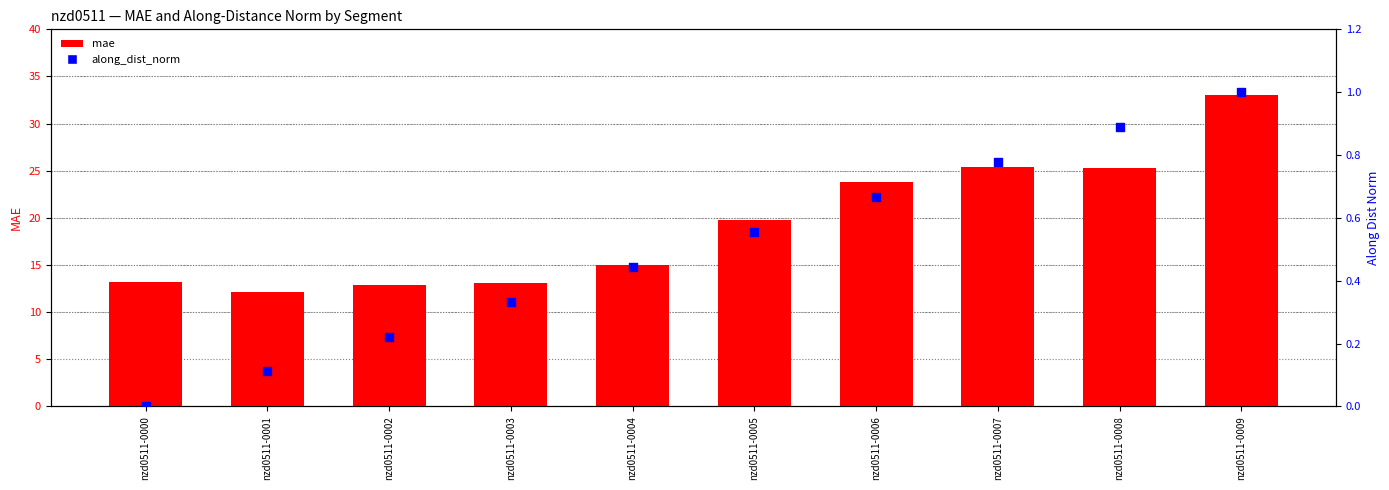

At how many categories does at least one series exceed 18?

5